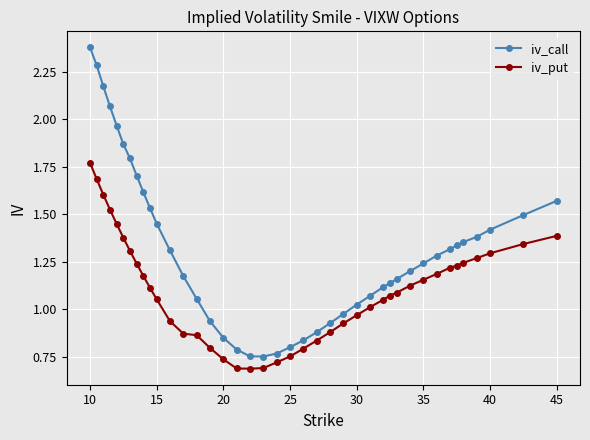

Which series has the largest range (max minus min)?

iv_call